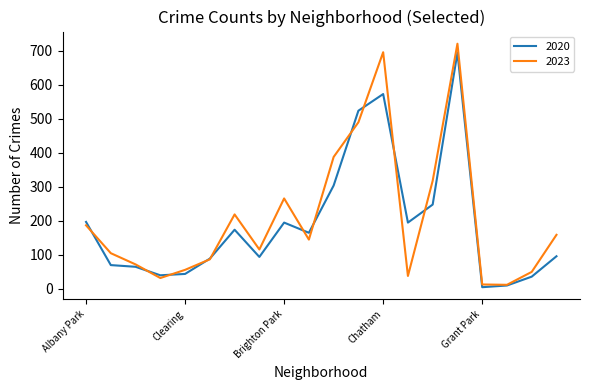

What is the greatest value displayed?

721